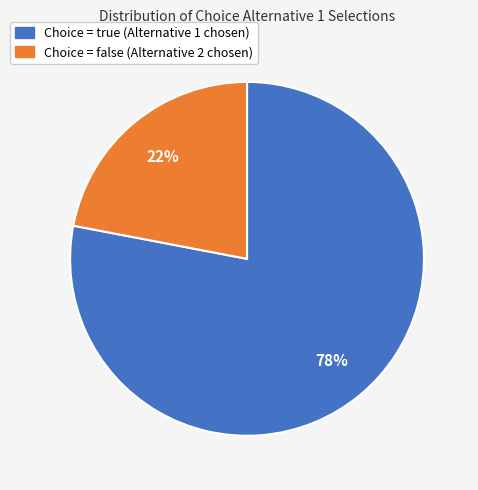

To the nearest percent, what is the difference between the largest and smallest slice percentages?

56%